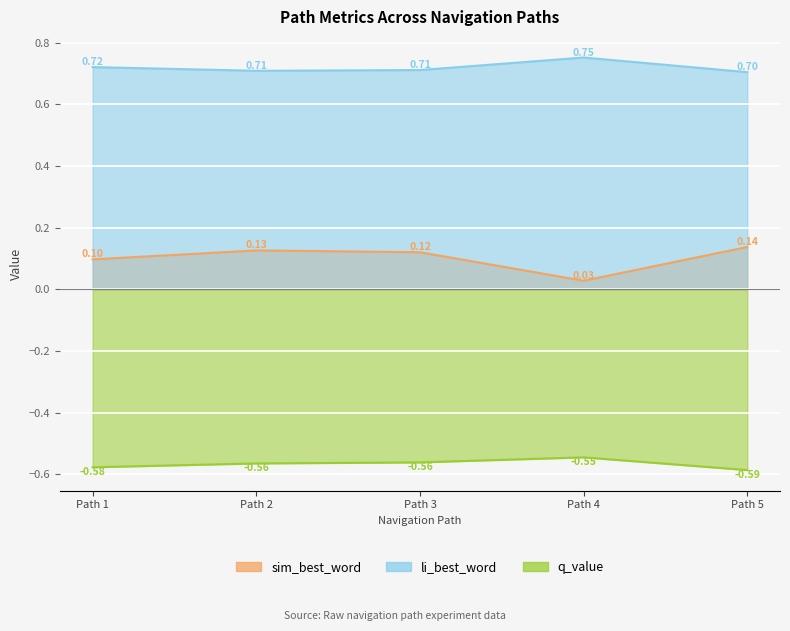

What is the total value across all series at Path 5?

0.3